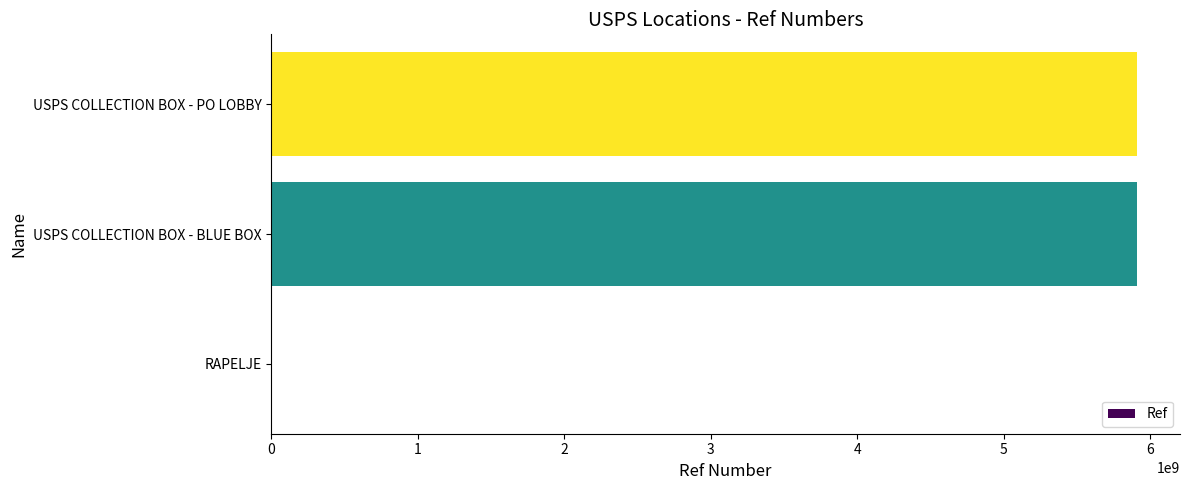

The value at USPS COLLECTION BOX - PO LOBBY is 1776077998. True or false?

False